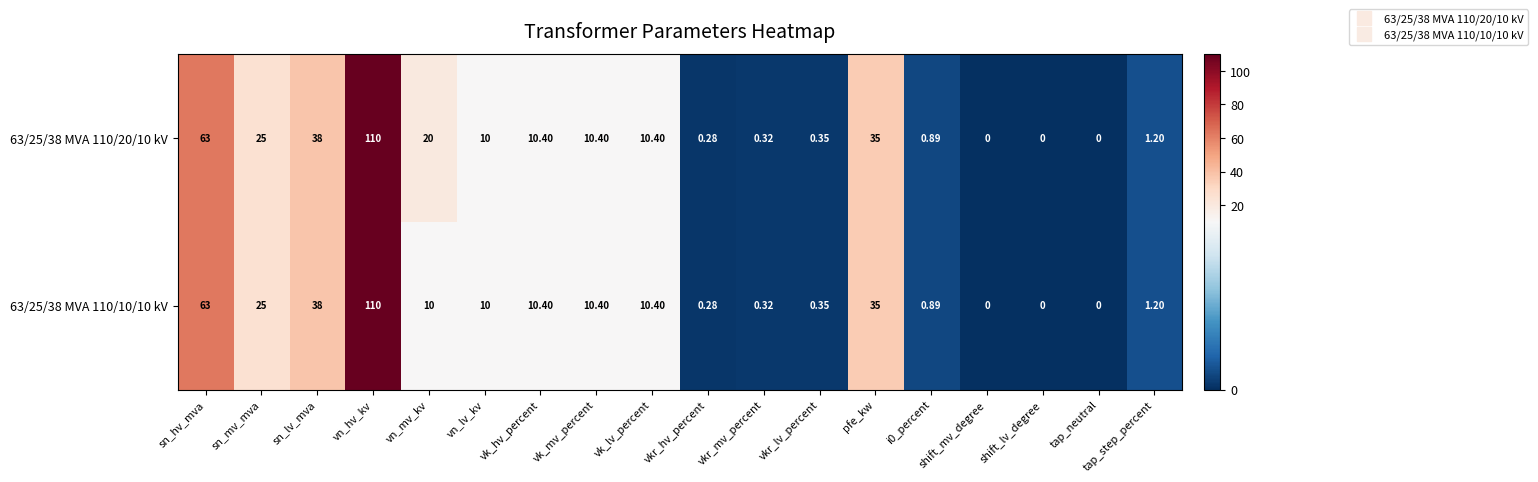

Where does the 63/25/38 MVA 110/10/10 kV series first go above 10?

sn_hv_mva